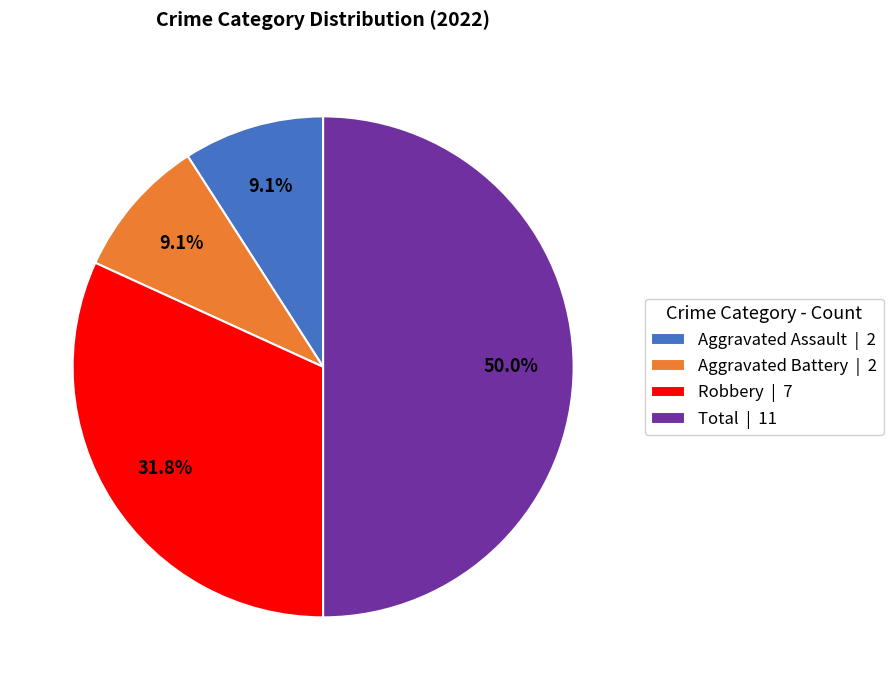

Count the number of slices in the pie.

4